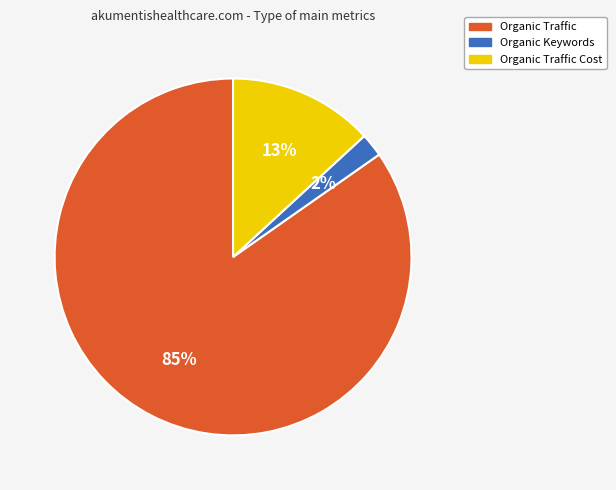

Combined, do Organic Keywords and Organic Traffic account for over 50%?

Yes